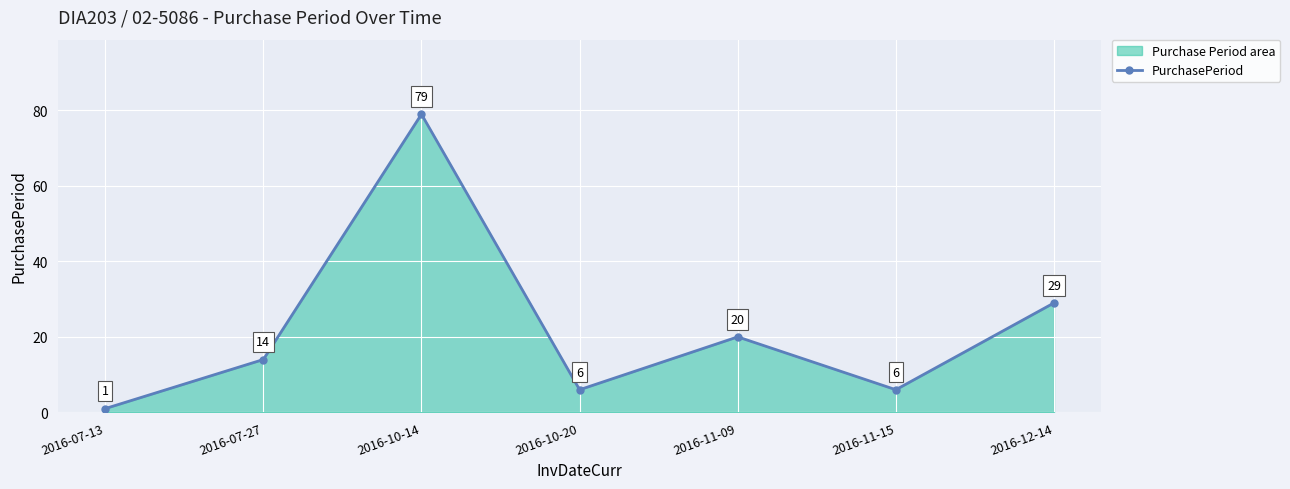

What is the value of the 1st point from the left?

1